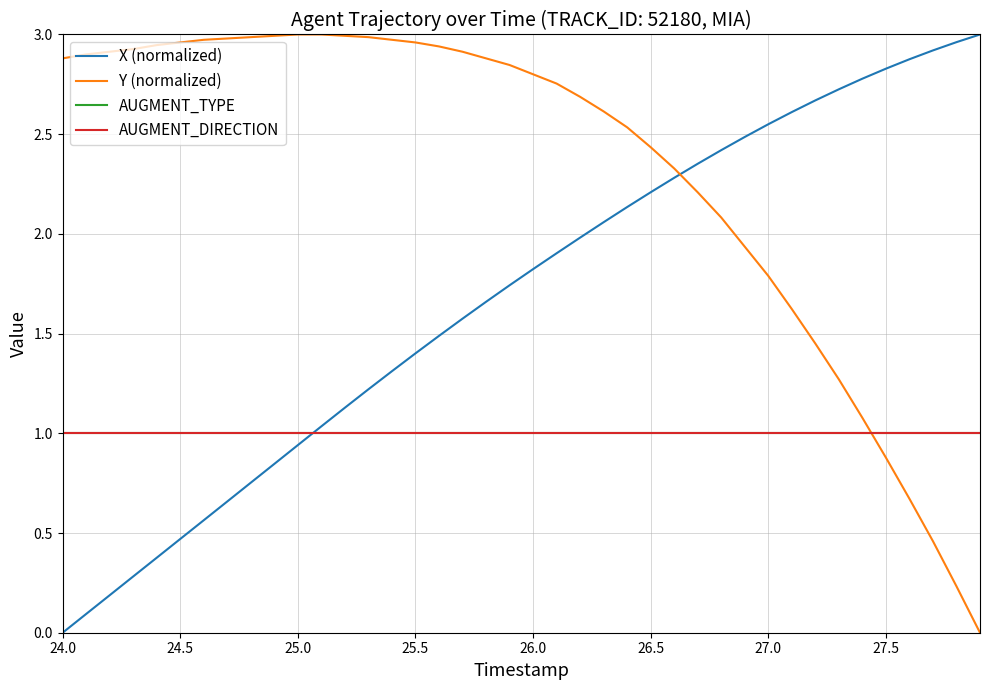

Does the chart have visible grid lines?

Yes